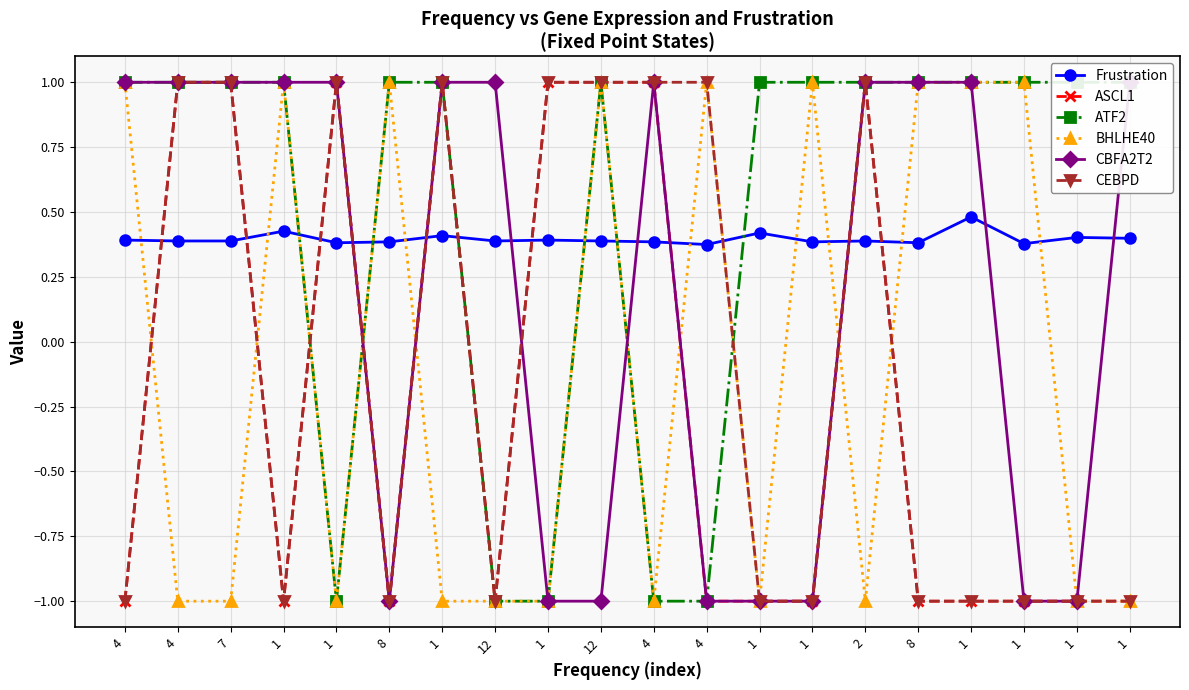

What is the greatest value displayed?

1.0